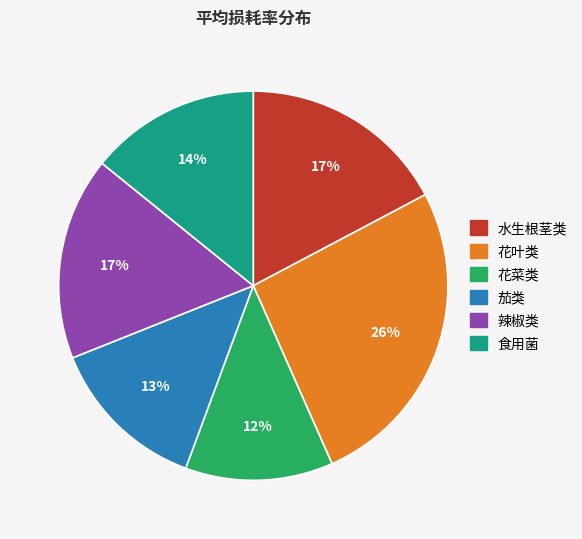

Is the sum of 花菜类 and 食用菌 greater than half?

No